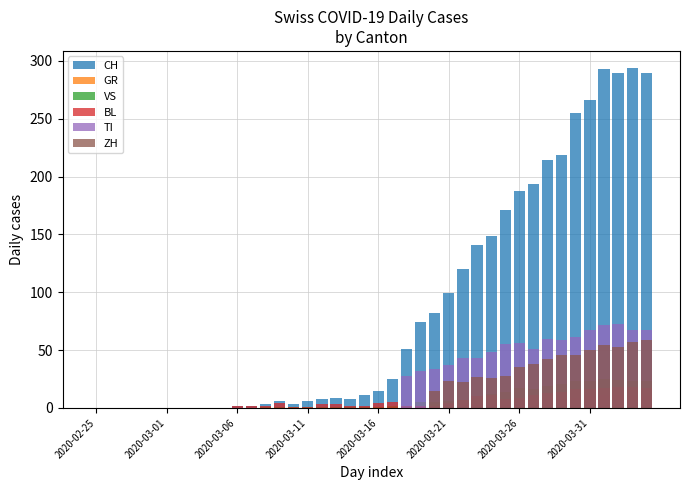

Read the BL value at 14.

1